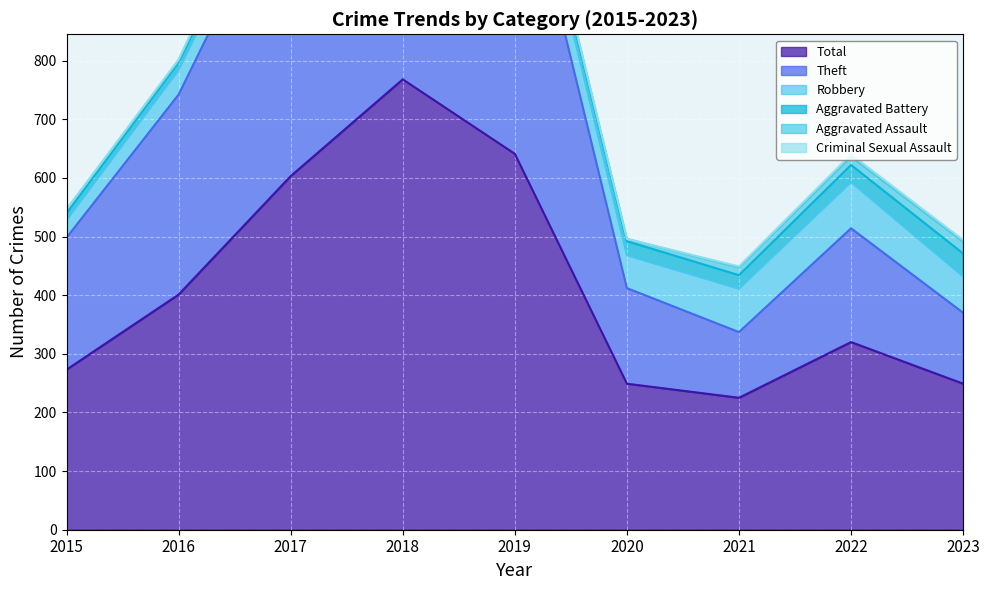

Where does the Theft series first go above 225?

2016